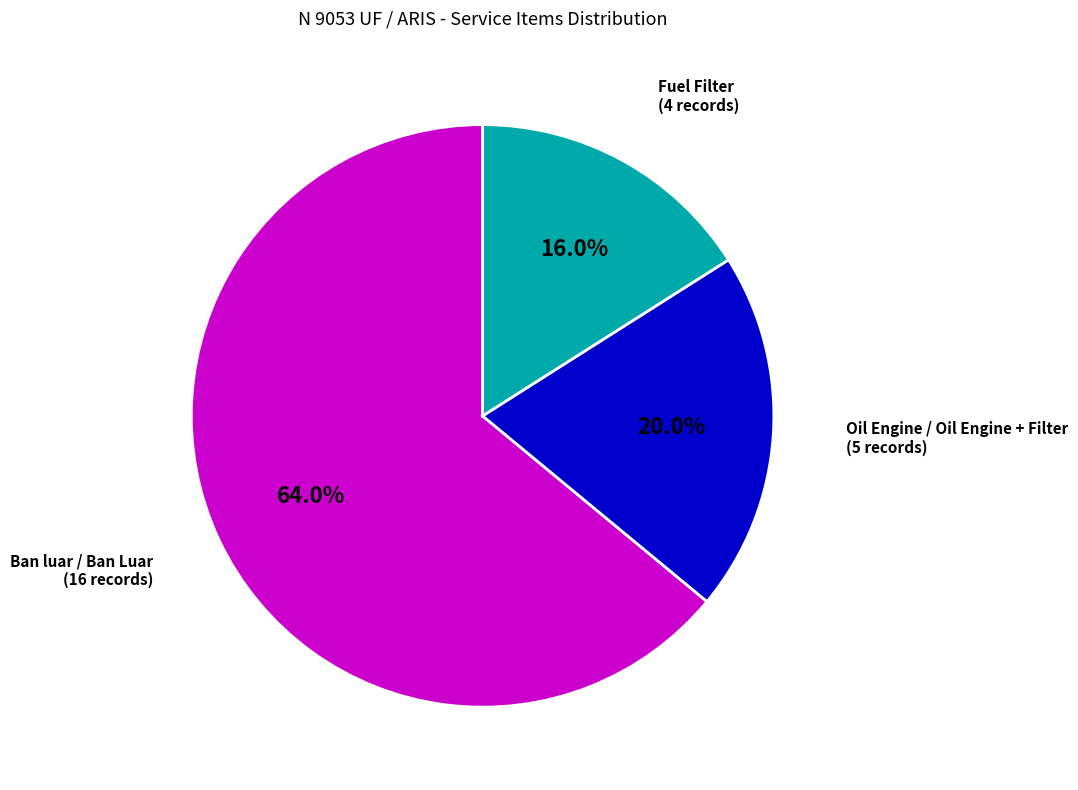

Is there a majority slice in this chart?

Yes